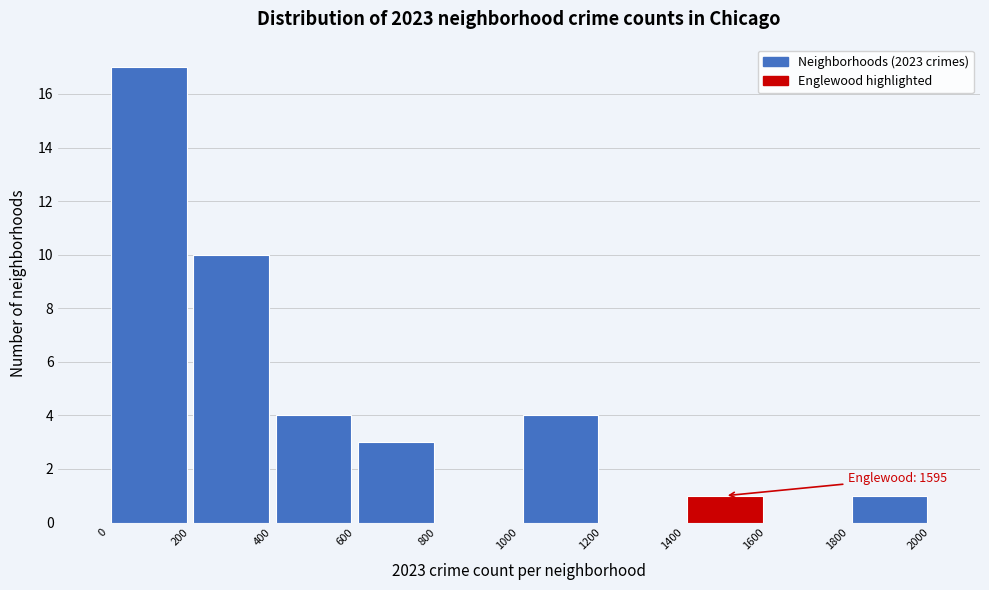

Over which range of the x-axis is the bar tallest?

0 to 200